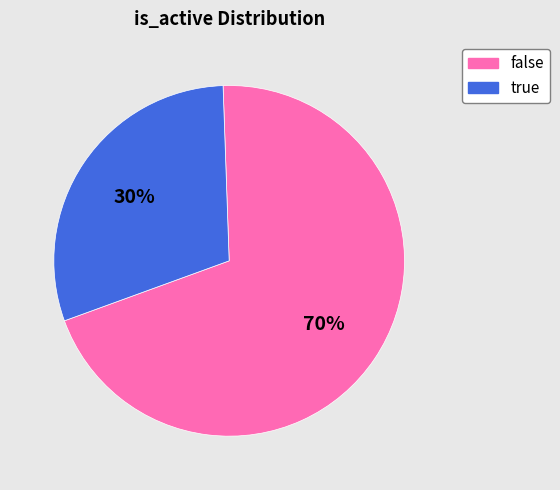

Which slice is the largest?

false